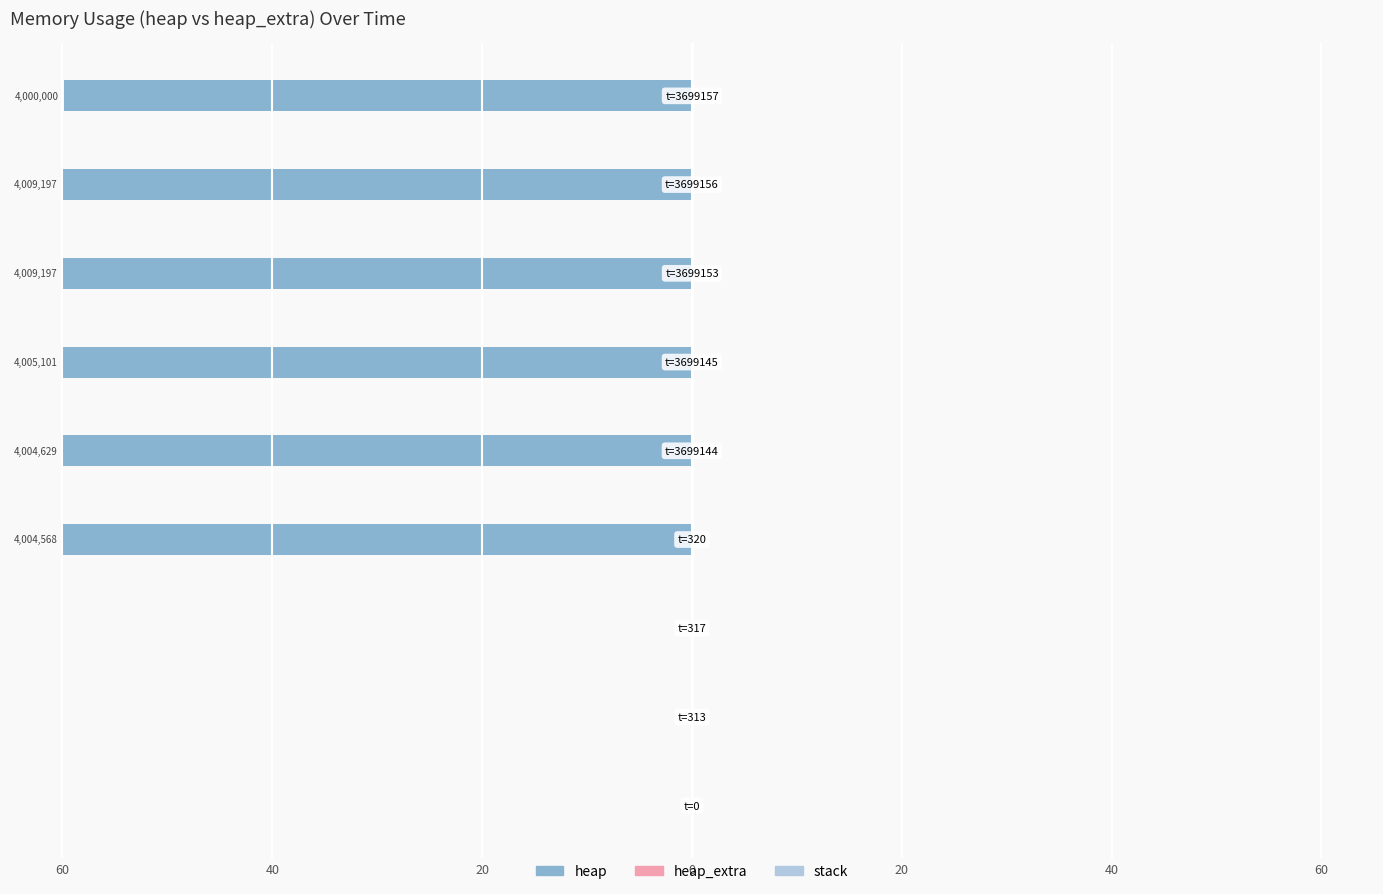

The value of heap_extra at 7 is 0.0. True or false?

False